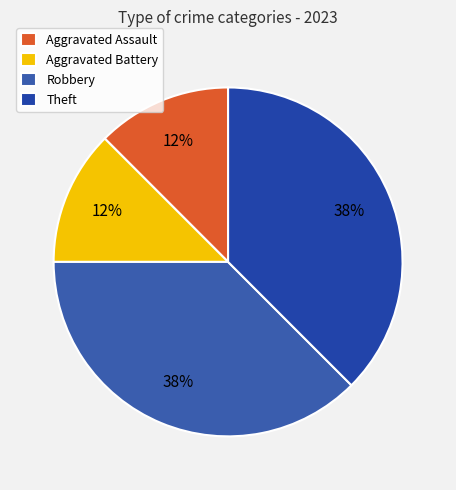

To the nearest percent, what portion does Aggravated Assault represent?

12%